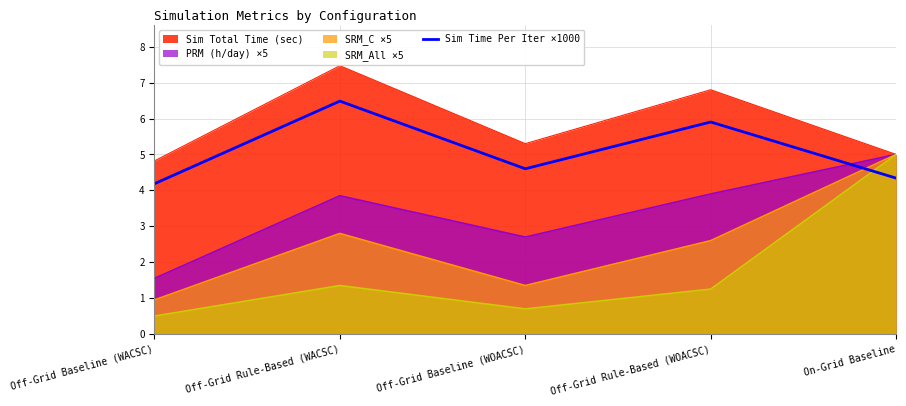

What value does the data have at Off-Grid Baseline (WOACSC)?

4.6